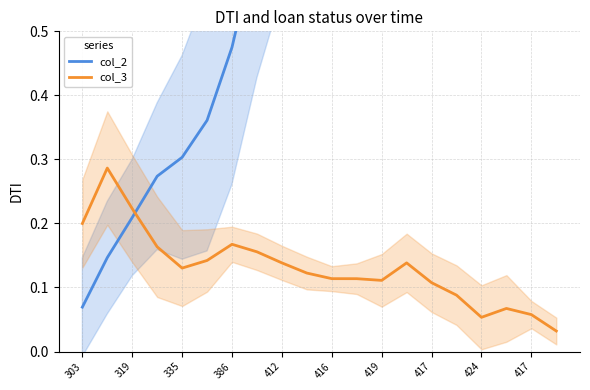

What is the difference between the second highest and second lowest values in the col_3 series?

0.2